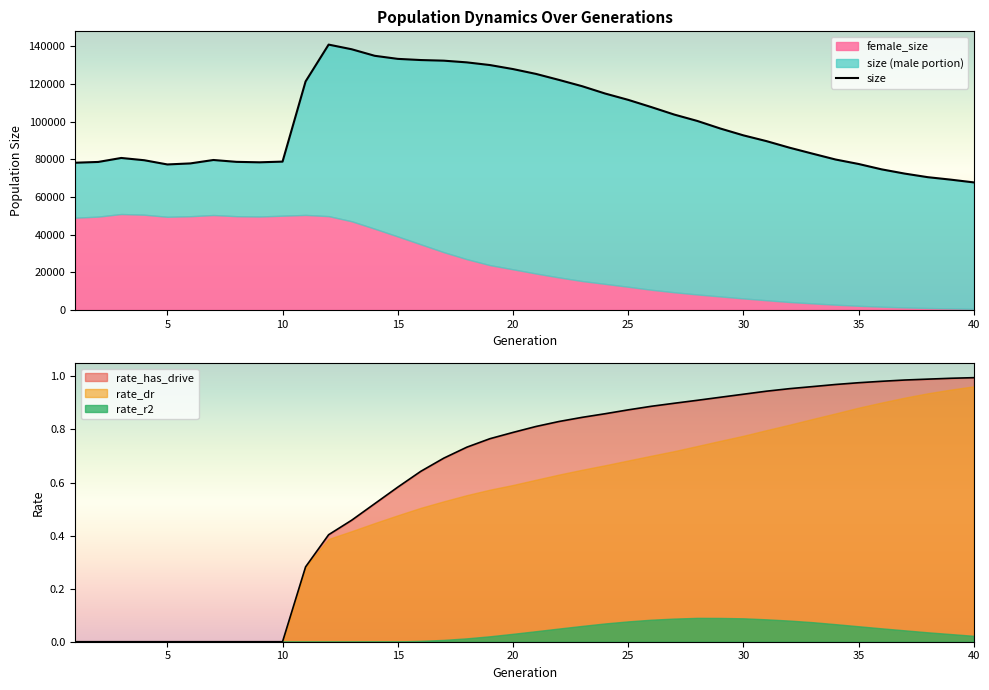

How many interior local valleys (lower than both neighbors) does the data have?

2